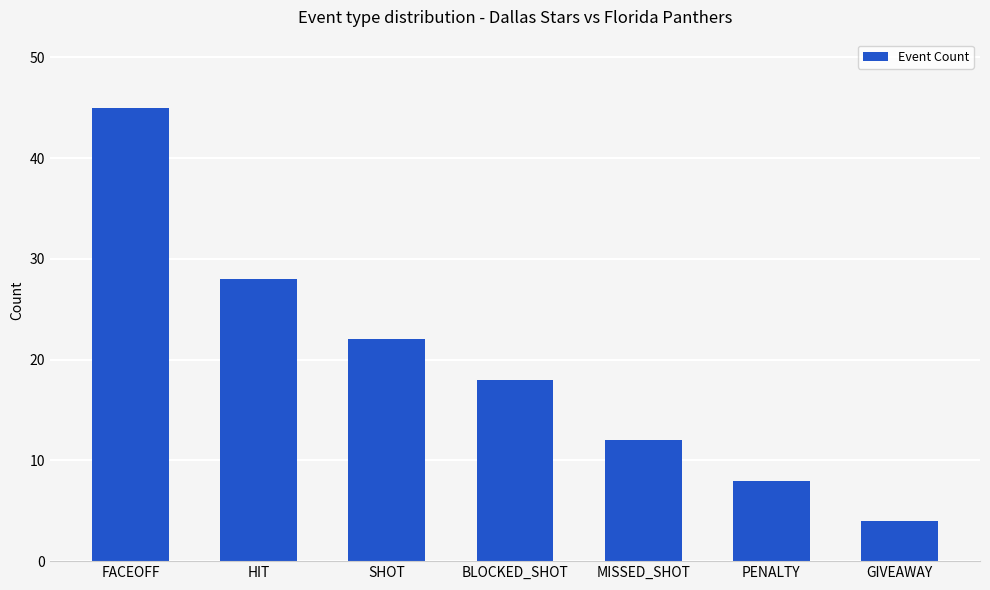

What is the maximum value shown in the chart?

45